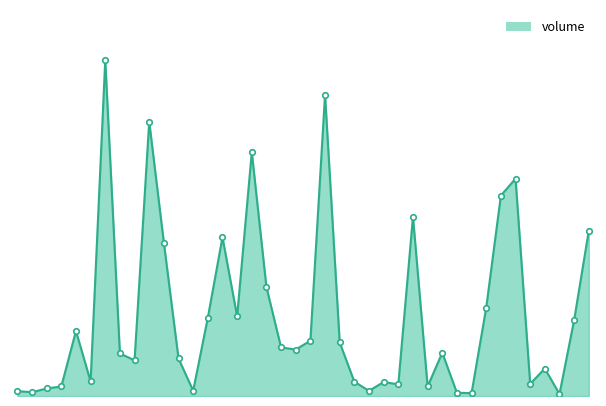

At which label does the data first exceed 108850?

2005-01-10